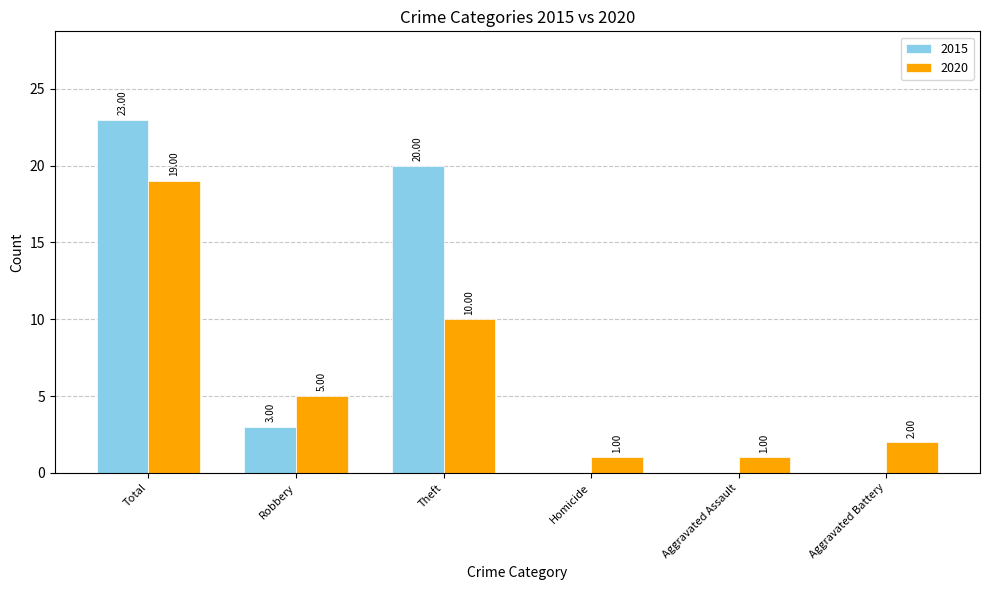

Between Robbery and Homicide, which series saw the biggest shift?

2020